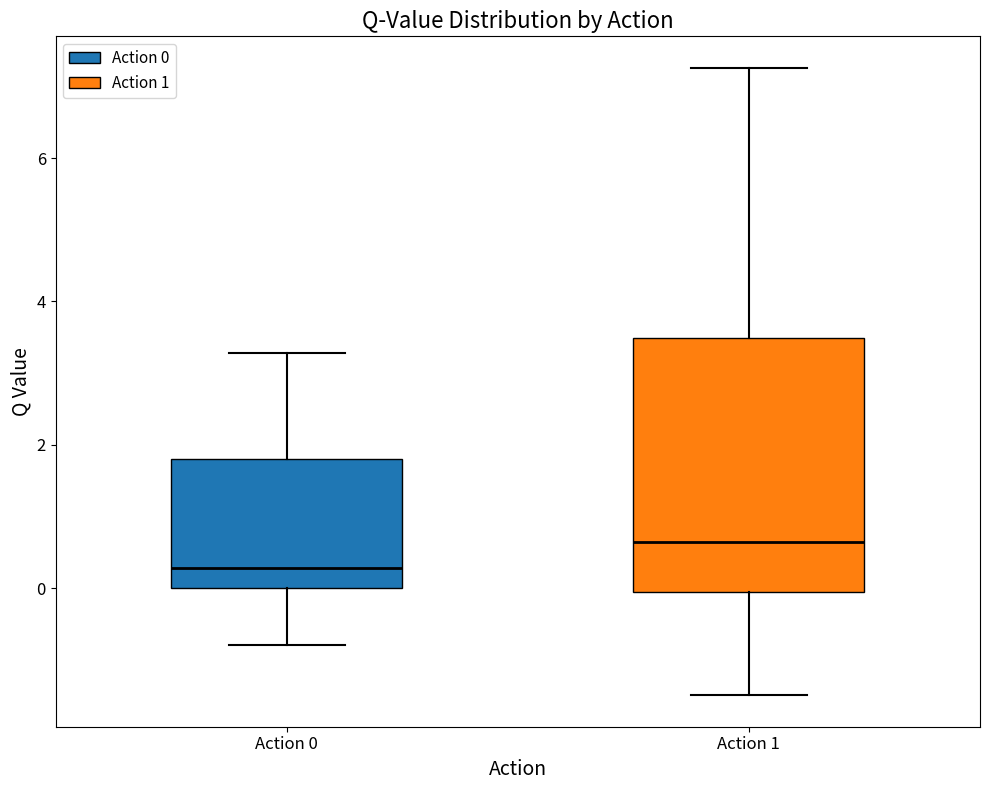

Reading left to right, read every box against the y-axis: the position of its median line, the range the box covers, and the ends of its whiskers. The values are not printed on the chart, so give them approximately, as read against the axis.

Action 0: median 0.2, box 0.0 to 1.8, whiskers -0.8 to 3.2
Action 1: median 0.6, box 0.0 to 3.4, whiskers -1.4 to 7.2